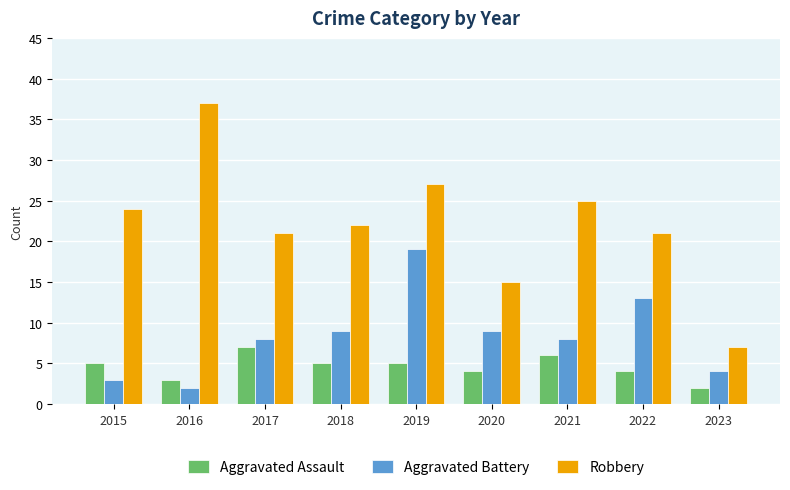

Reading left to right, what are all the values shown in this chart?

Aggravated Assault: 2015=5	2016=3	2017=7	2018=5	2019=5	2020=4	2021=6	2022=4	2023=2
Aggravated Battery: 2015=3	2016=2	2017=8	2018=9	2019=19	2020=9	2021=8	2022=13	2023=4
Robbery: 2015=24	2016=37	2017=21	2018=22	2019=27	2020=15	2021=25	2022=21	2023=7